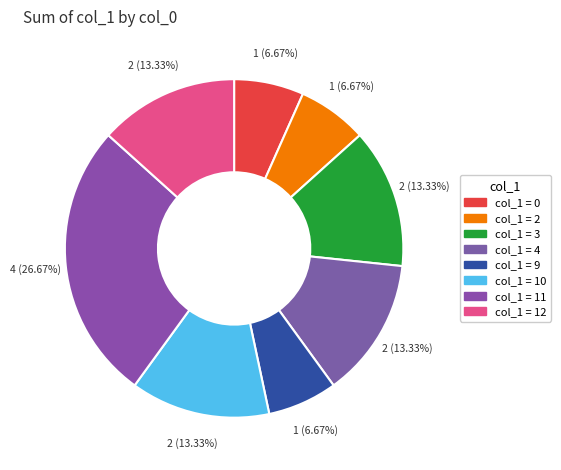

Count the number of slices in the pie.

8